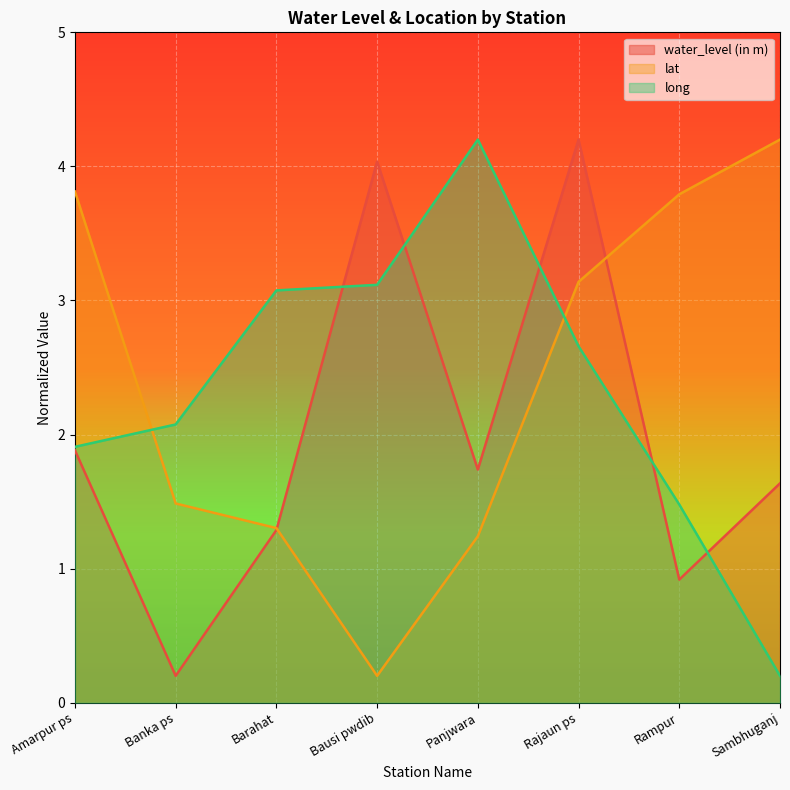

The long series shows 4.0 at Barahat. True or false?

False